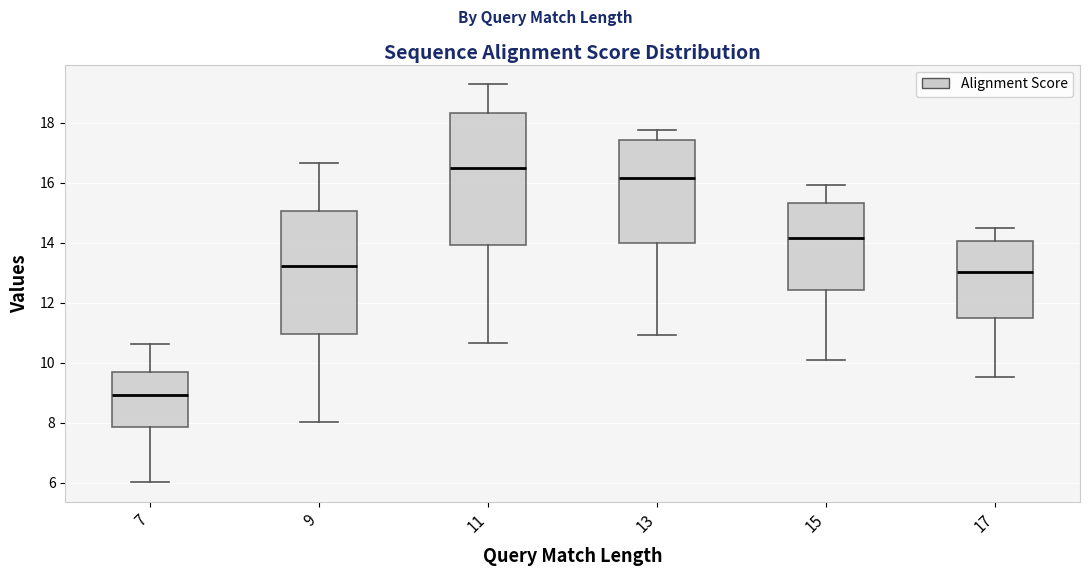

Reading left to right, read every box against the y-axis: the position of its median line, the range the box covers, and the ends of its whiskers. The values are not printed on the chart, so give them approximately, as read against the axis.

7: median 9.0, box 7.8 to 9.6, whiskers 6.0 to 10.6
9: median 13.2, box 11.0 to 15.0, whiskers 8.0 to 16.6
11: median 16.4, box 14.0 to 18.4, whiskers 10.6 to 19.2
13: median 16.2, box 14.0 to 17.4, whiskers 11.0 to 17.8
15: median 14.2, box 12.4 to 15.4, whiskers 10.0 to 16.0
17: median 13.0, box 11.4 to 14.0, whiskers 9.6 to 14.4